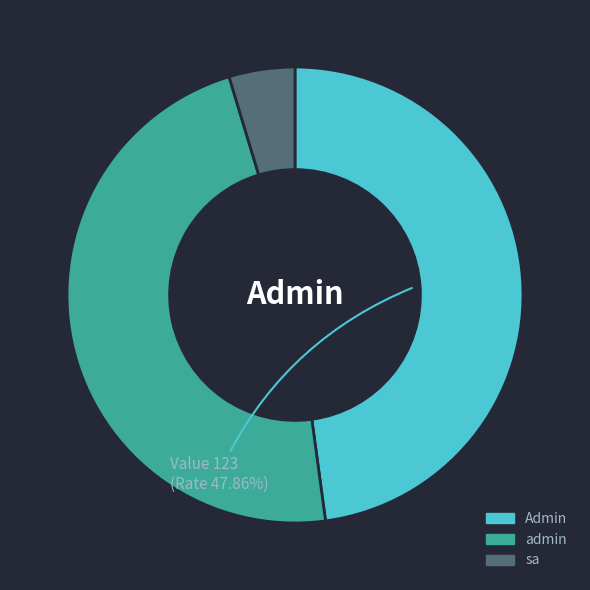

What is the smallest slice in the pie chart?

sa